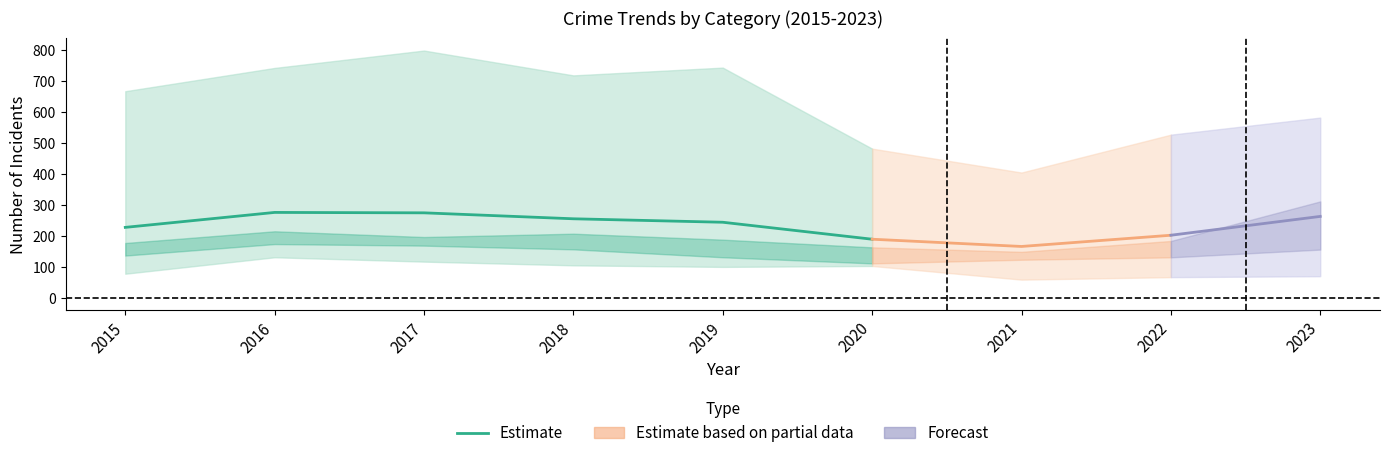

What is the sum of all values?

1465.0